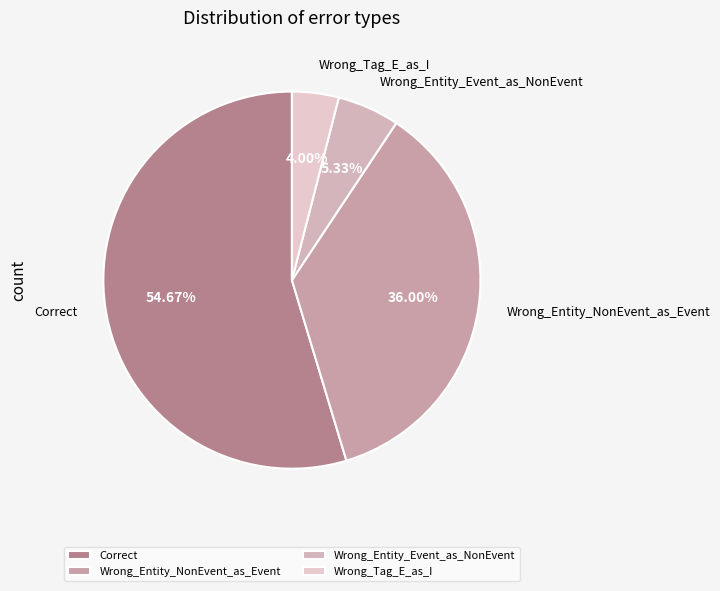

Which slice is the smallest?

Wrong_Tag_E_as_I